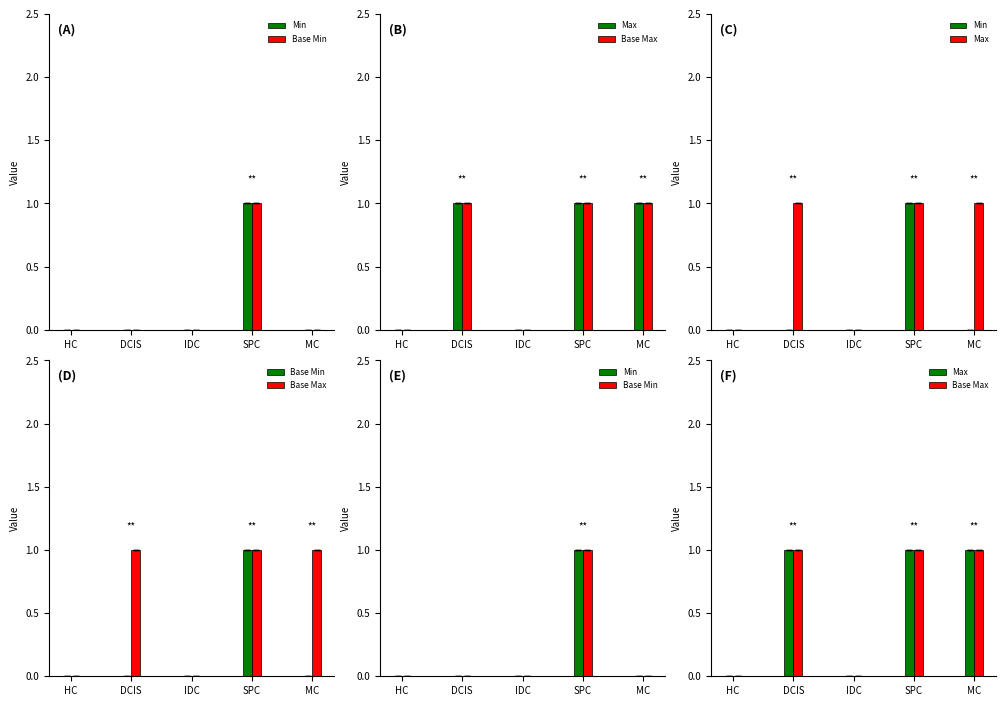

Between MC and DCIS, which is larger?

MC